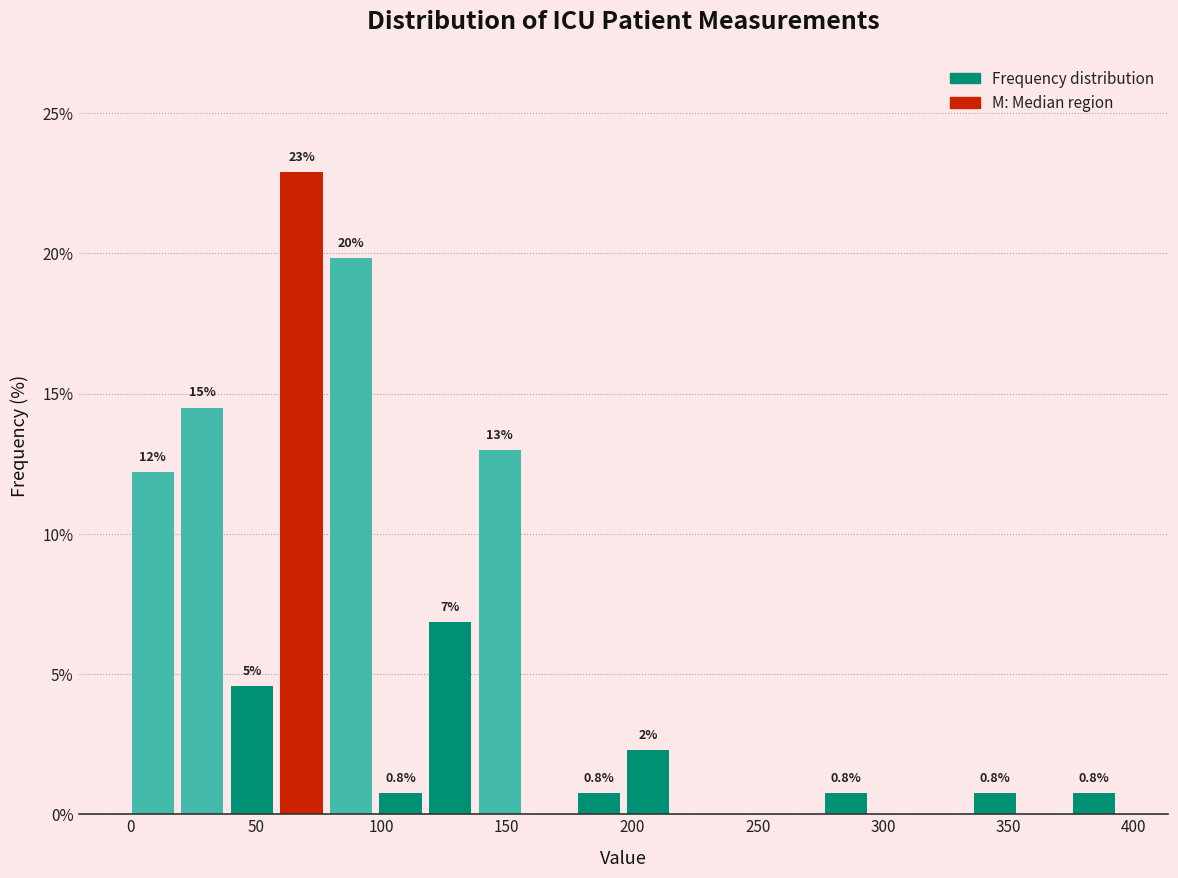

Read against the x-axis, roughly where is the centre of the tallest bar?

70